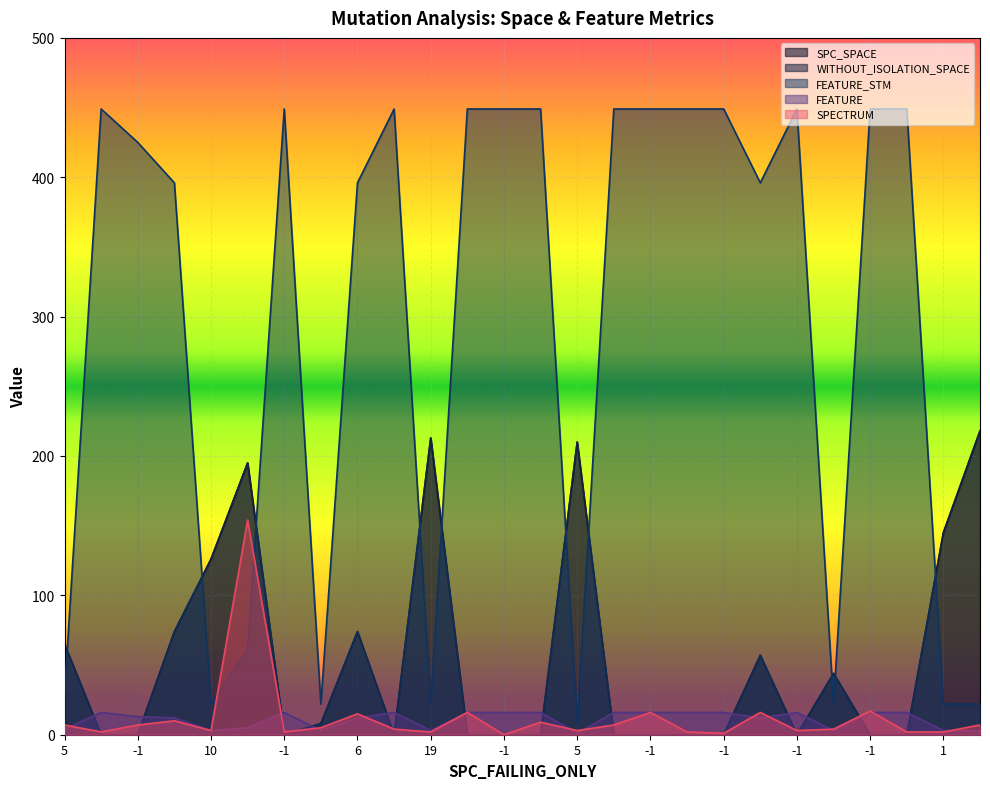

What is the difference between the maximum and minimum values in the FEATURE series?

15